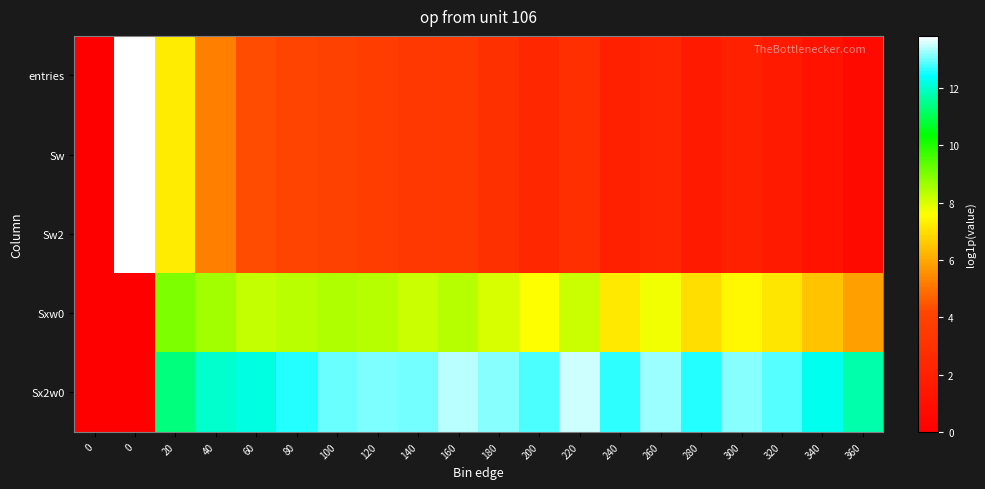

Reading right to left, list all the values displayed in this chart.

entries: 360=0.7	340=1.1	320=1.6	300=1.9	280=1.6	260=2.3	240=1.9	220=2.9	200=2.4	180=2.9	160=3.4	140=3.3	120=3.7	100=4.0	80=4.1	60=4.3	40=5.2	20=7.3	0=13.8	0=0.0
Sw: 360=0.7	340=1.1	320=1.6	300=1.9	280=1.6	260=2.3	240=1.9	220=2.9	200=2.4	180=2.9	160=3.4	140=3.3	120=3.7	100=4.0	80=4.1	60=4.3	40=5.2	20=7.3	0=13.8	0=0.0
Sw2: 360=0.7	340=1.1	320=1.6	300=1.9	280=1.6	260=2.3	240=1.9	220=2.9	200=2.4	180=2.9	160=3.4	140=3.3	120=3.7	100=4.0	80=4.1	60=4.3	40=5.2	20=7.3	0=13.8	0=0.0
Sxw0: 360=5.9	340=6.5	320=7.1	300=7.5	280=7.0	260=7.7	240=7.2	220=8.2	200=7.6	180=8.0	160=8.4	140=8.2	120=8.4	100=8.5	80=8.3	60=8.2	40=8.6	20=9.0	0=0.0	0=0.0
Sx2w0: 360=11.7	340=12.3	320=12.9	300=13.1	280=12.6	260=13.2	240=12.7	220=13.5	200=12.8	180=13.2	160=13.4	140=13.0	120=13.1	100=13.0	80=12.6	60=12.2	40=12.0	20=11.3	0=0.0	0=0.0